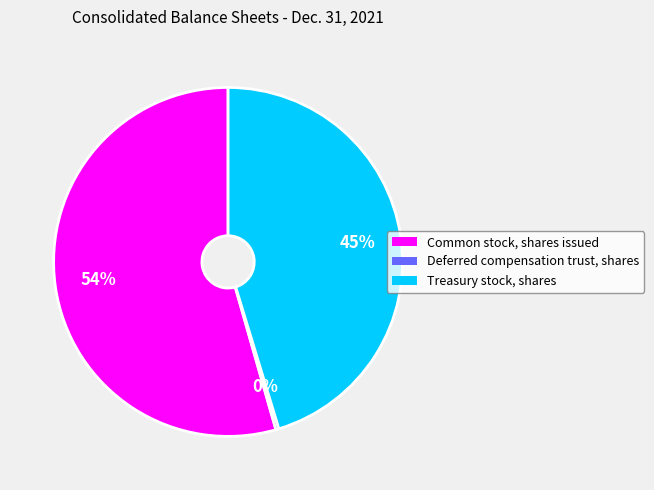

What percentage is the Treasury stock, shares slice, to the nearest percent?

45%